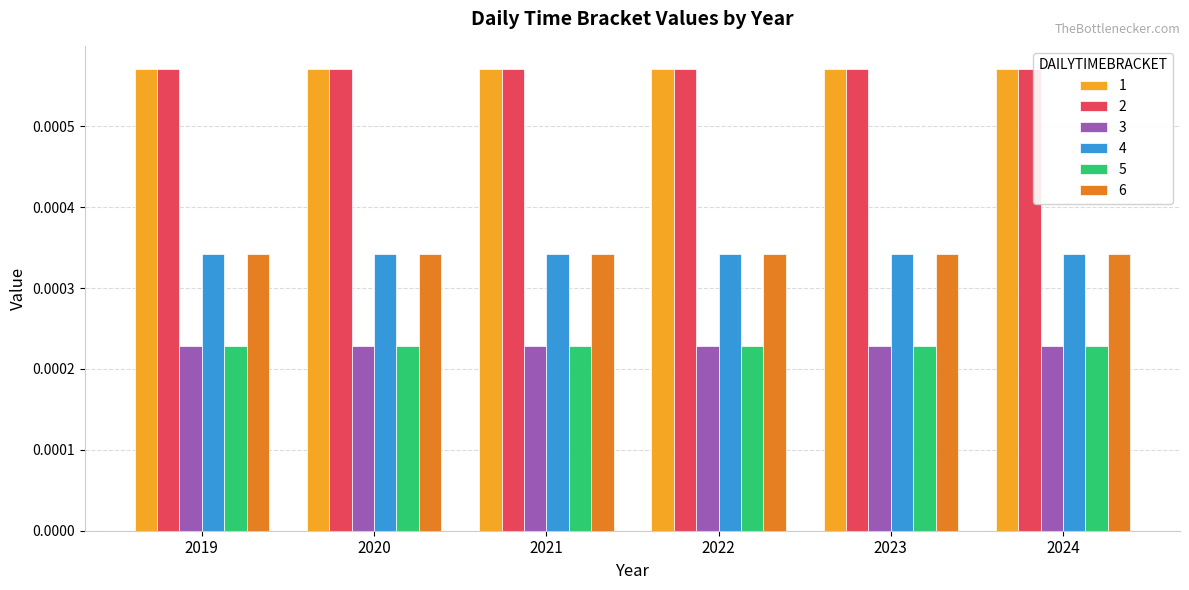

How many bars are there in total?

36